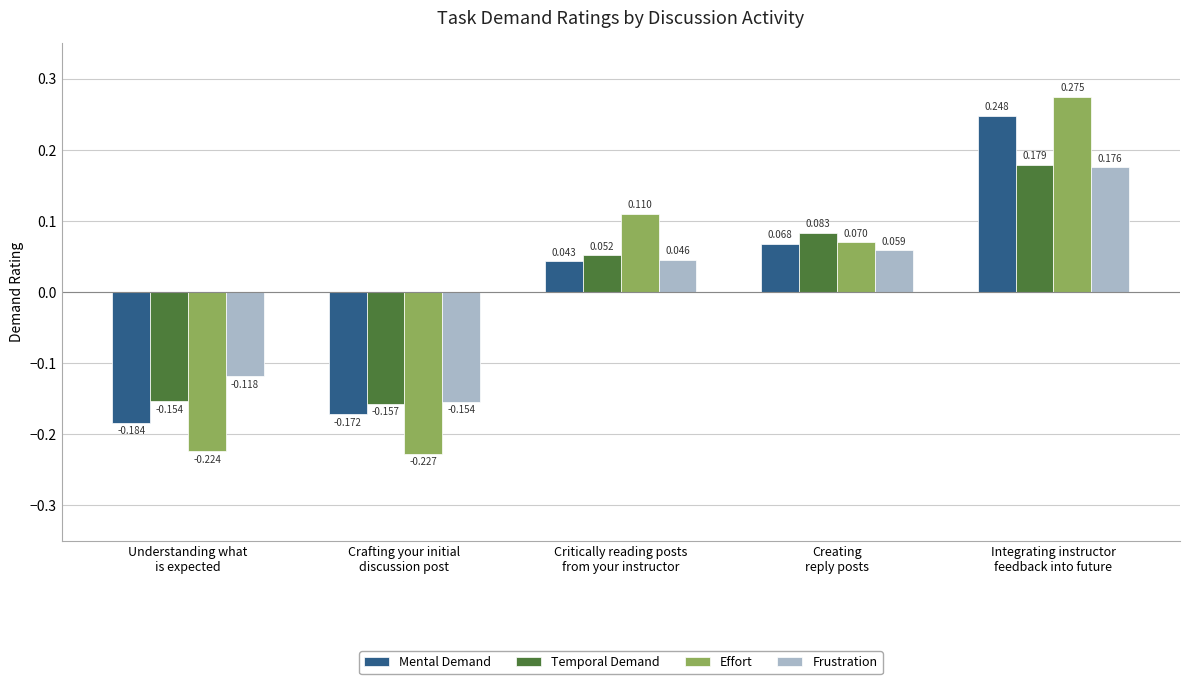

Which series has the largest range (max minus min)?

Effort